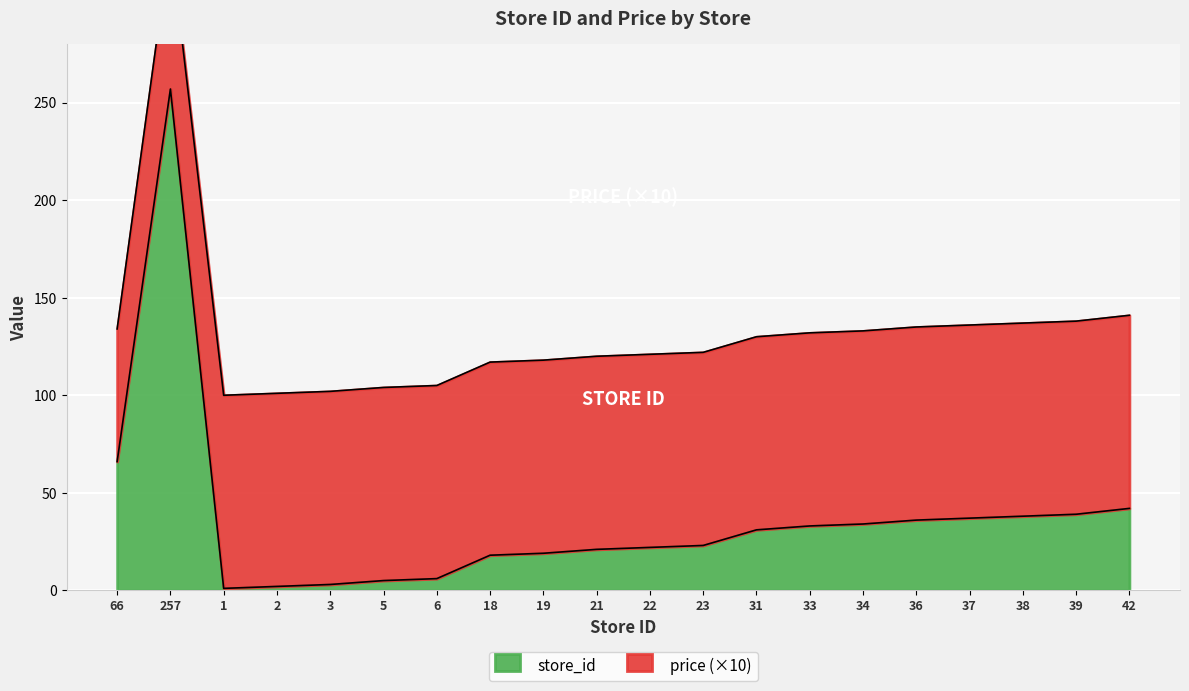

What value does the data have at 23?

23